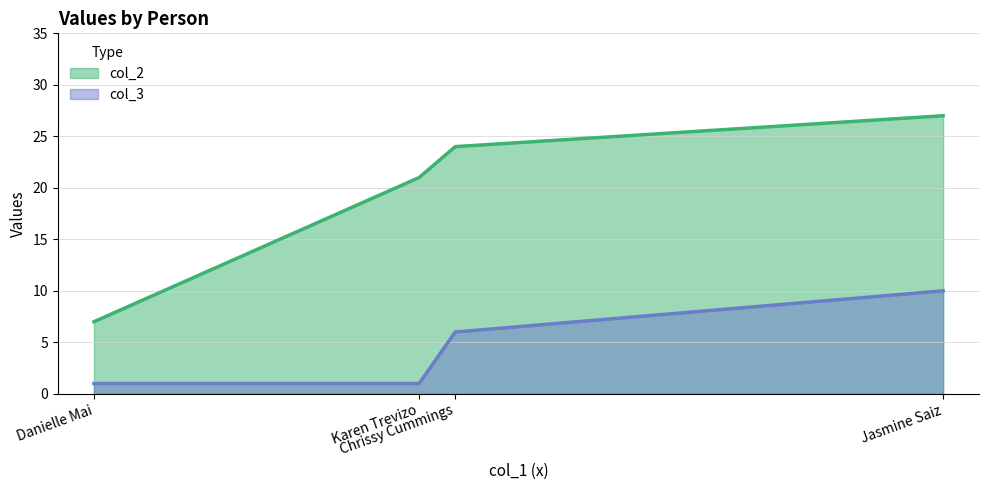

How many data points in col_3 are above 6?

1